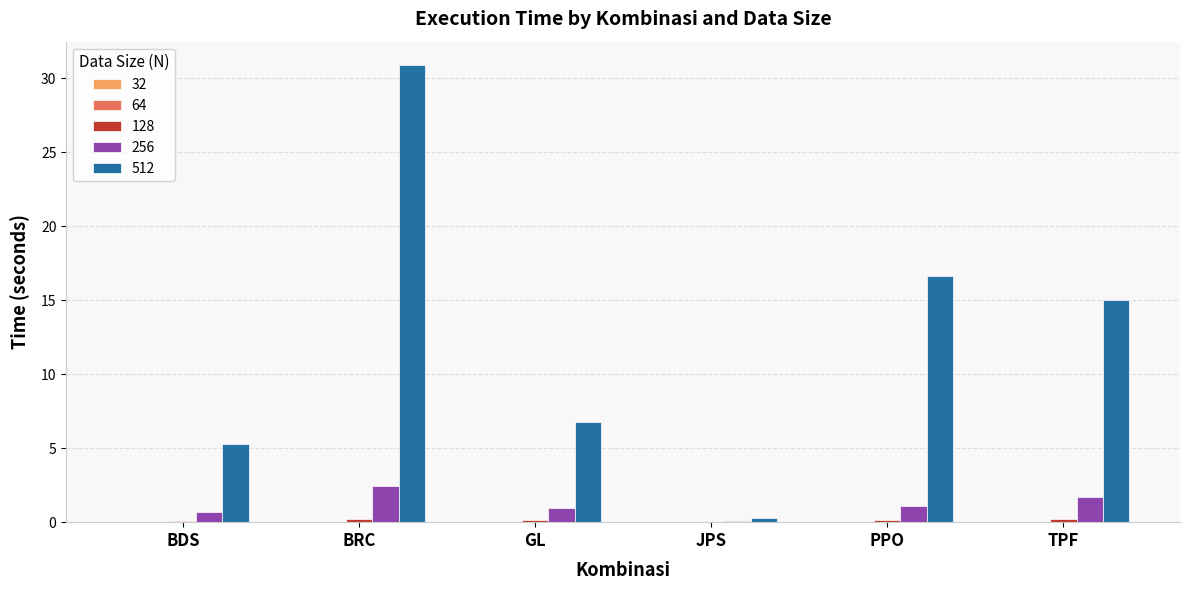

Which series has the largest total across all categories?

512